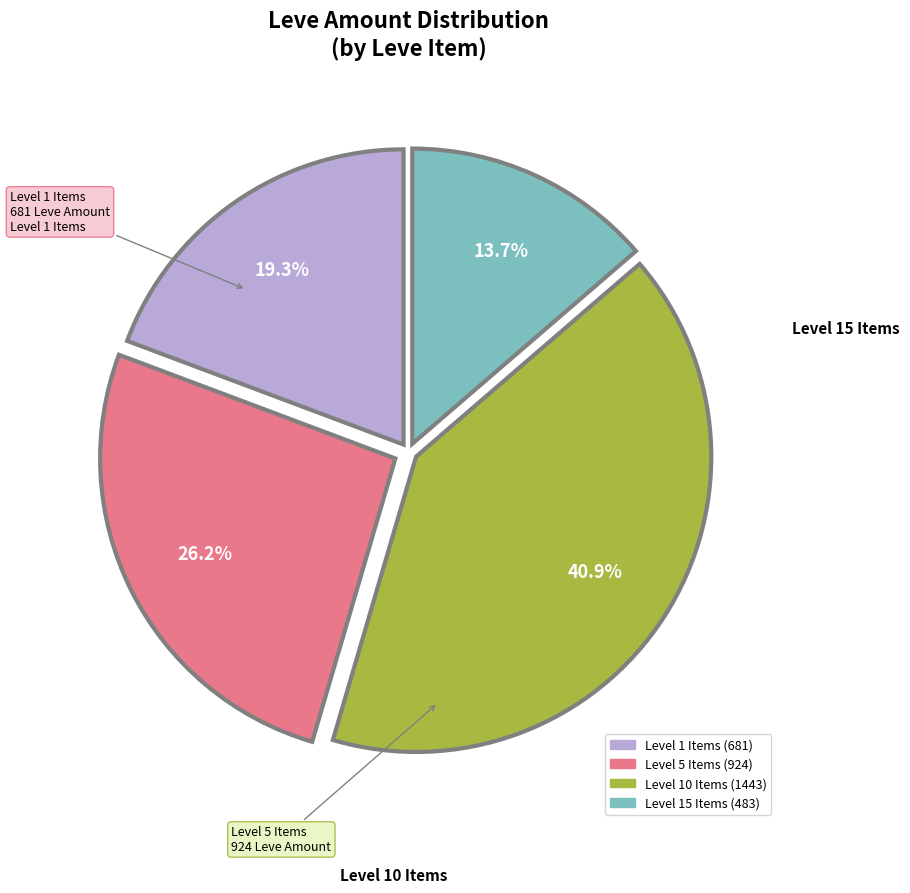

Does any single category account for the majority?

No